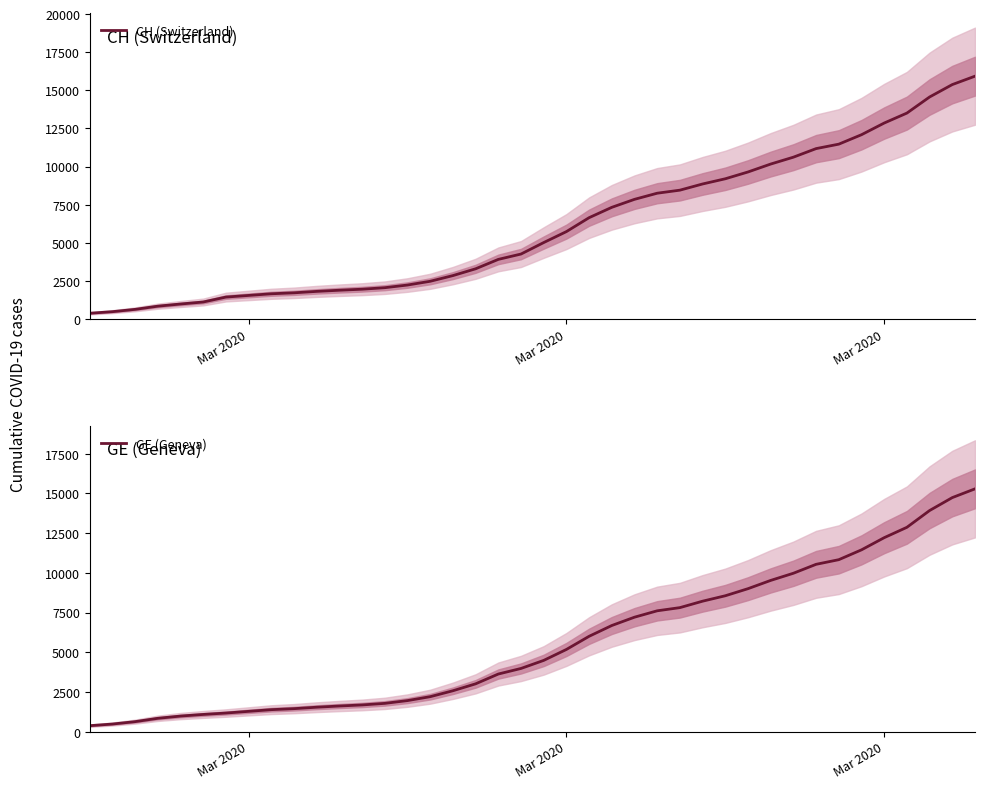

What is the value of the CH (Switzerland) point at the 6th from the left?

1113